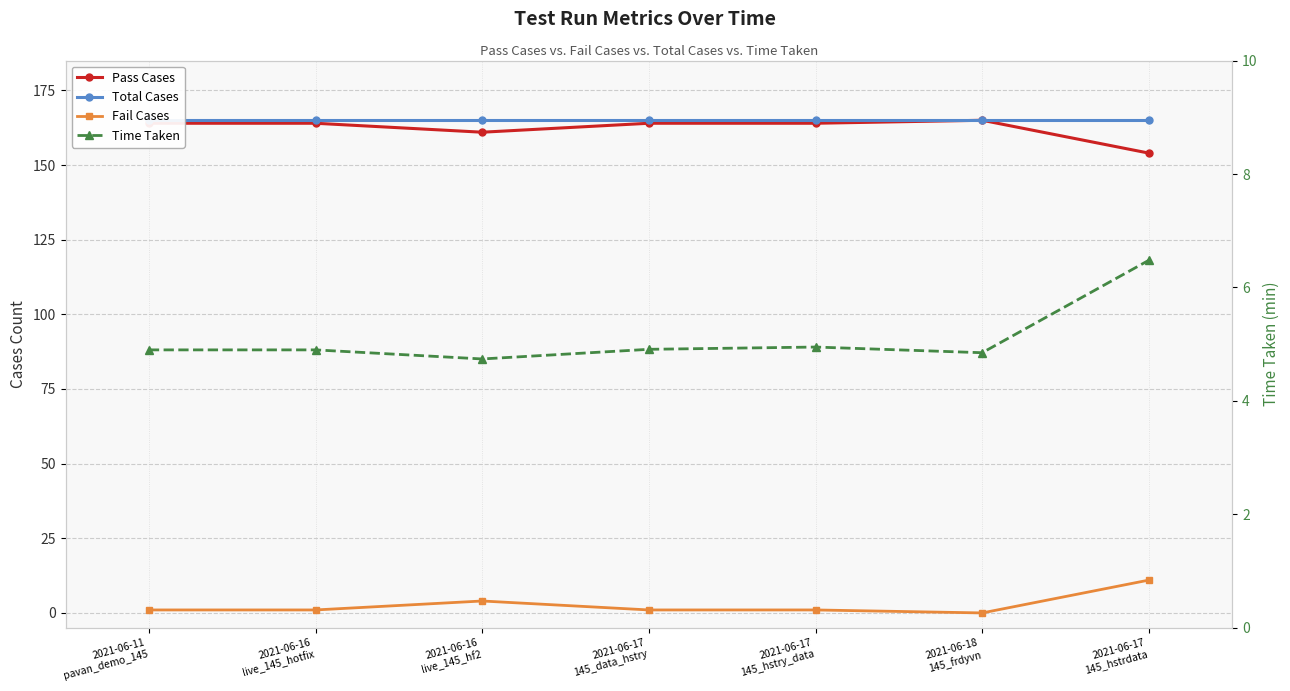

Does the chart have visible grid lines?

Yes